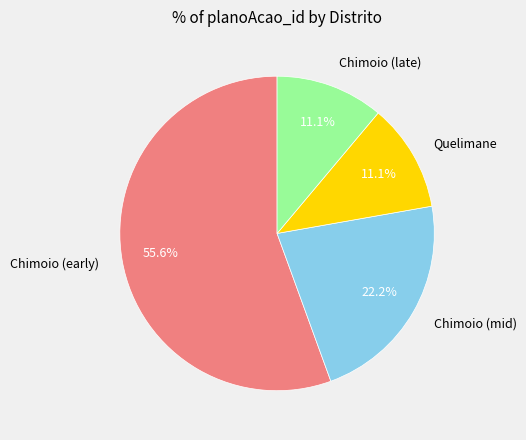

Which category has the biggest portion of the pie?

Chimoio (early)